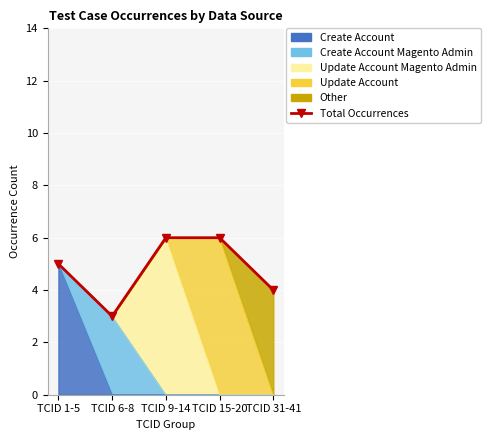

How many interior local valleys (lower than both neighbors) does the data have?

1